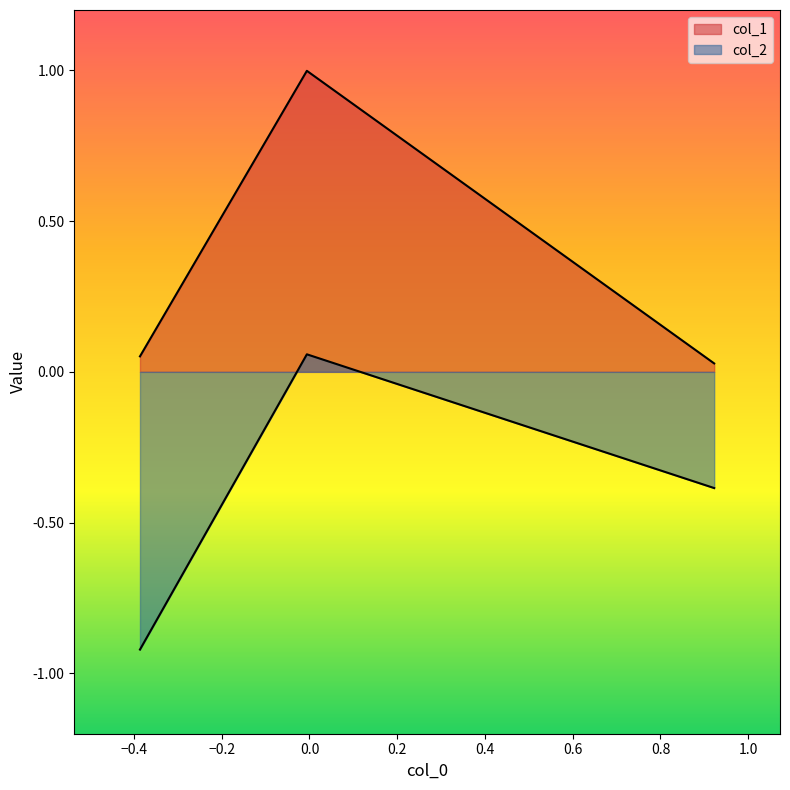

Does the chart display data point markers on the line(s)?

No